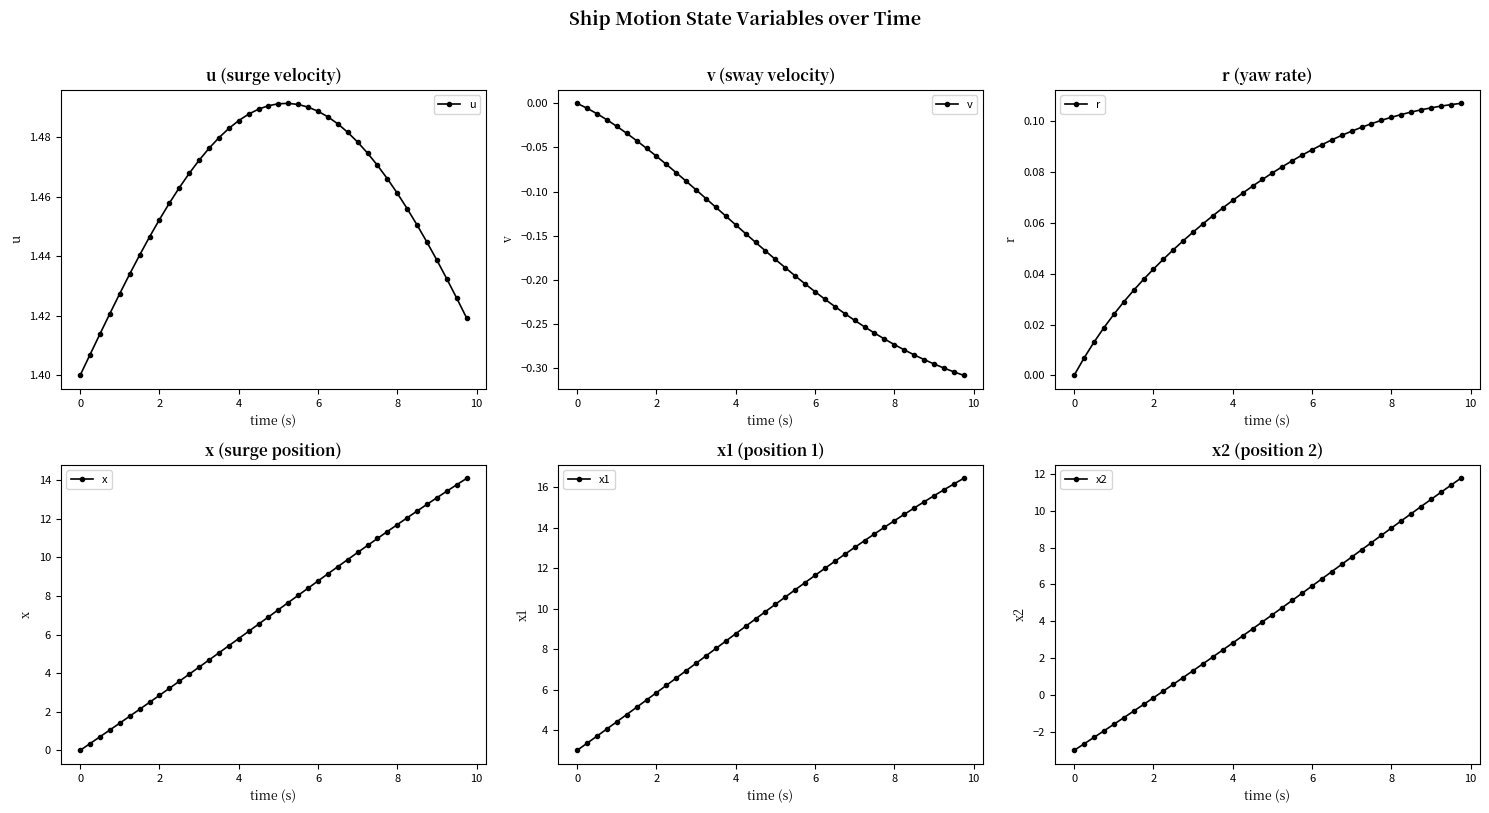

True or false: x2 has more than 1 points higher than both neighbors.

False